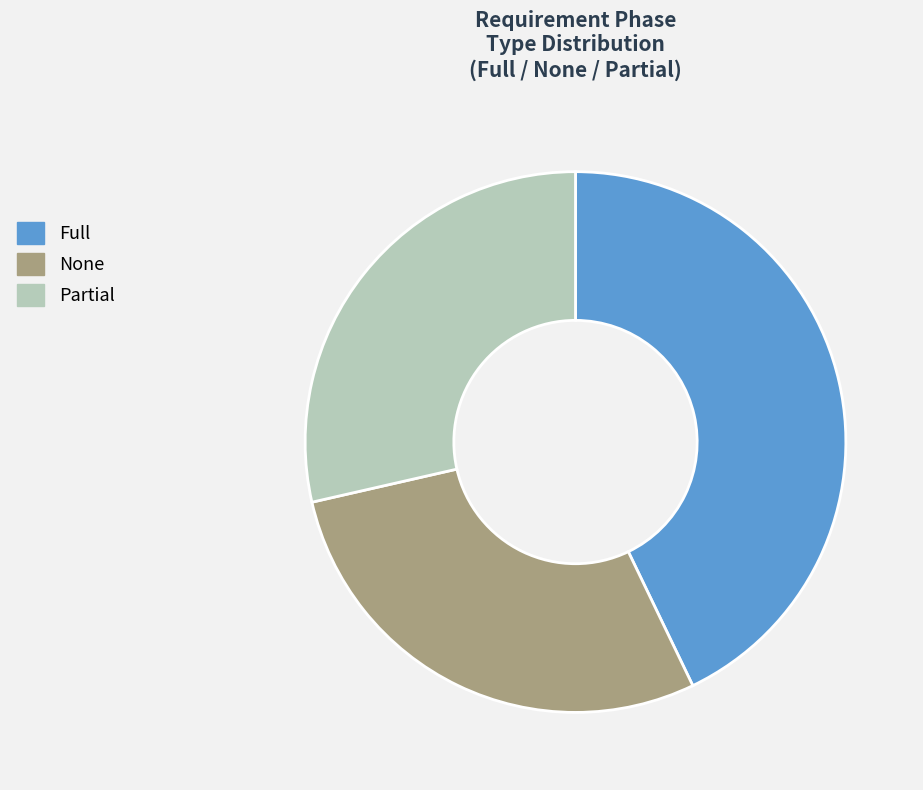

Which has a higher value, Full or None?

Full